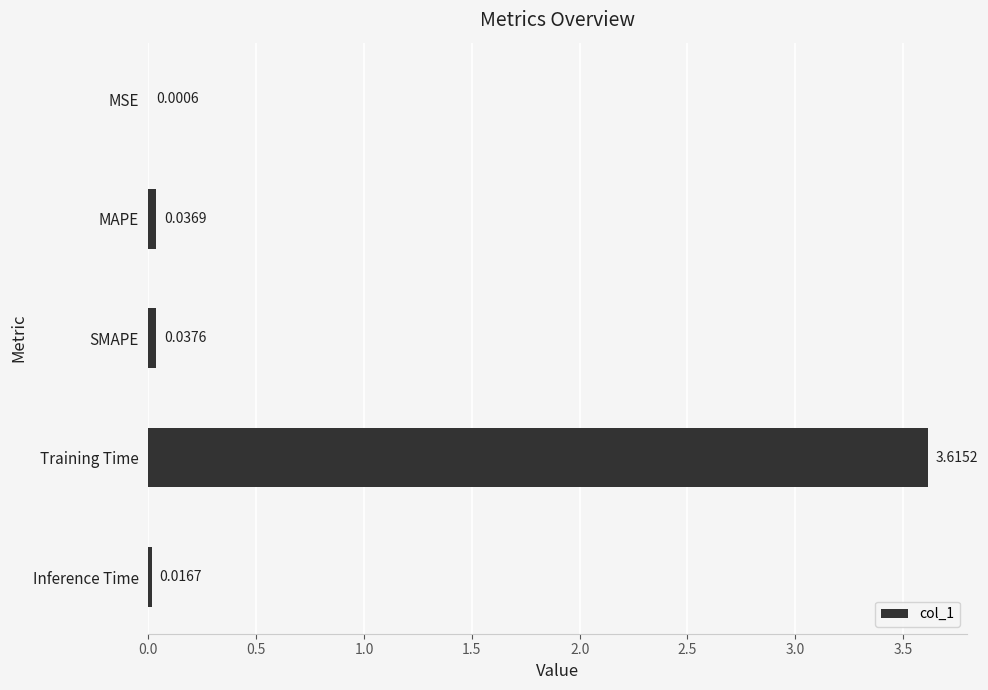

Between MAPE and MSE, which is larger?

MAPE